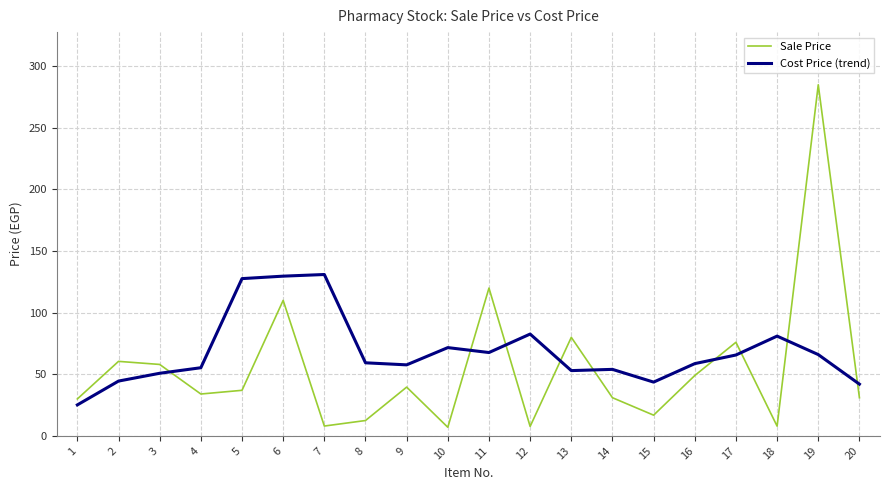

Which series has the largest range (max minus min)?

Sale Price